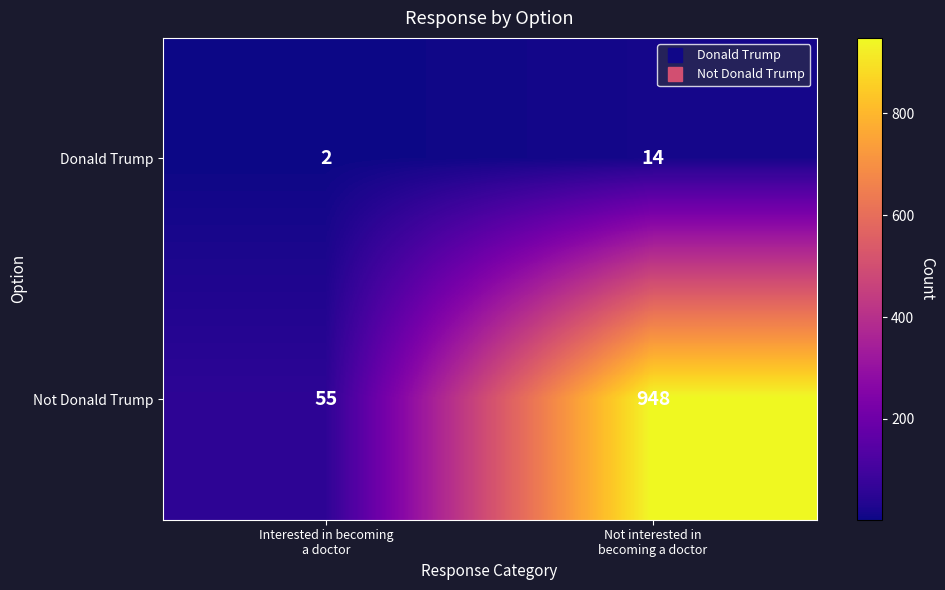

Which series has the largest total across all categories?

Not Donald Trump